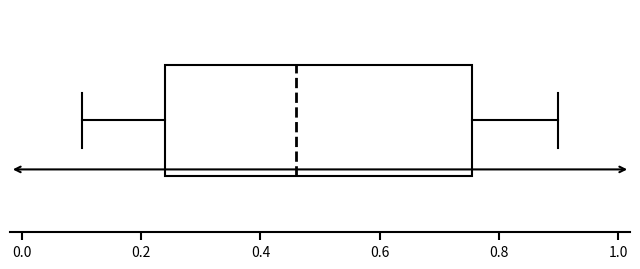

Read this box plot against the x-axis: the position of the median line, the range covered by the box, and the ends of both whiskers. The values are not printed on the chart, so give them approximately, as read against the axis.

median 0.46, box 0.24 to 0.76, whiskers 0.10 to 0.90